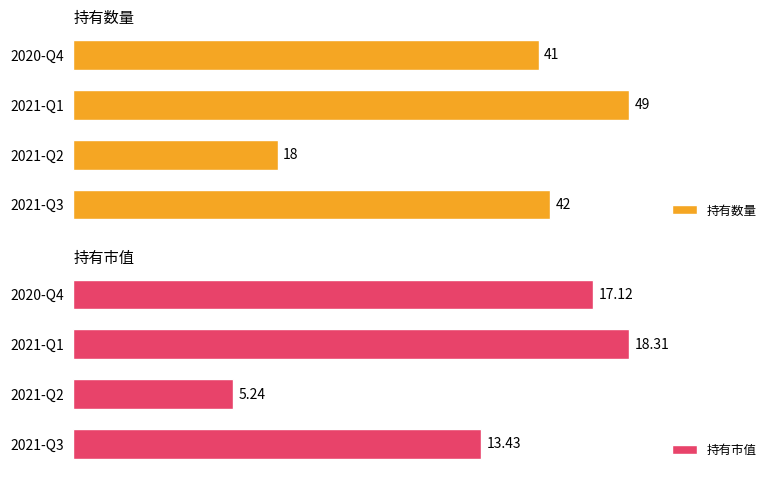

Which series has the largest range (max minus min)?

持有数量